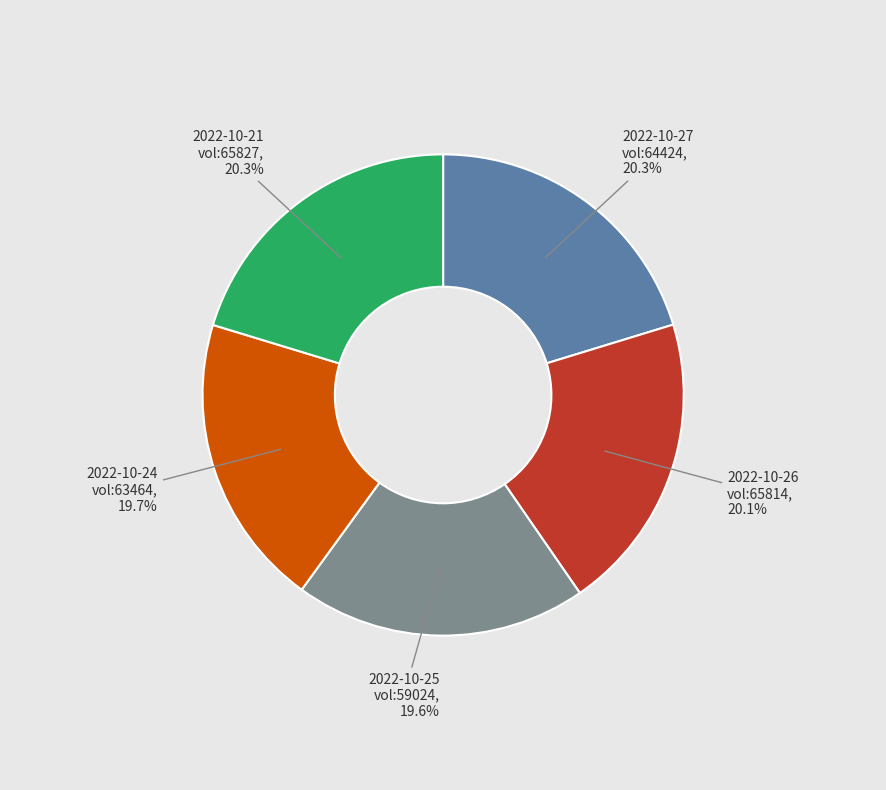

Is there any slice that represents more than half of the pie?

No